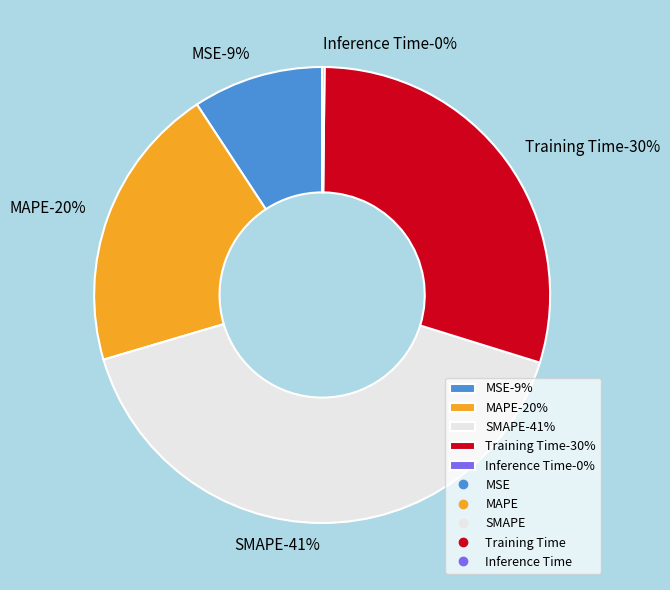

To the nearest percent, what is the difference between the MSE and MAPE slice percentages?

11%